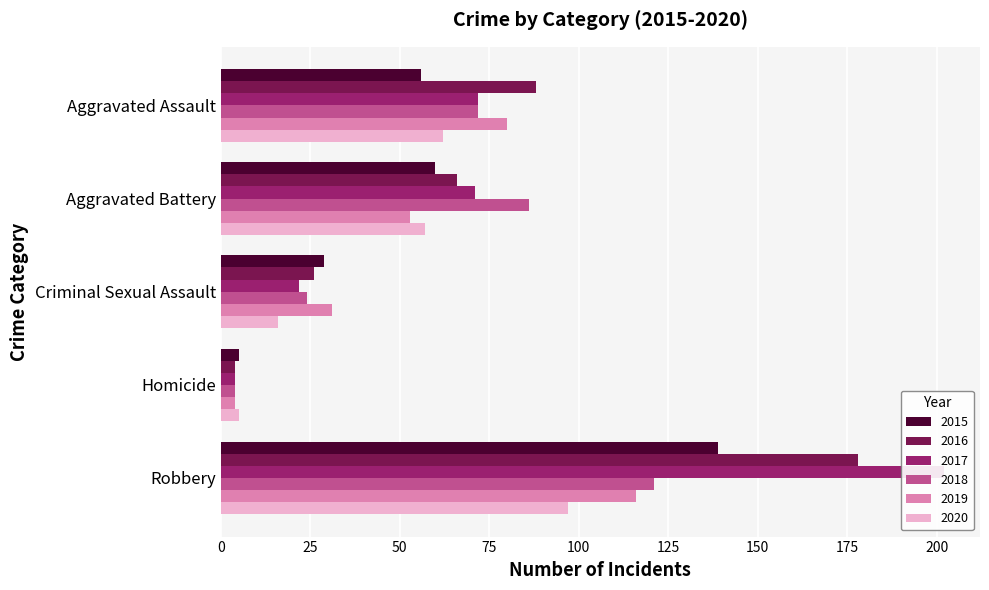

Does the chart contain stacked bars?

No